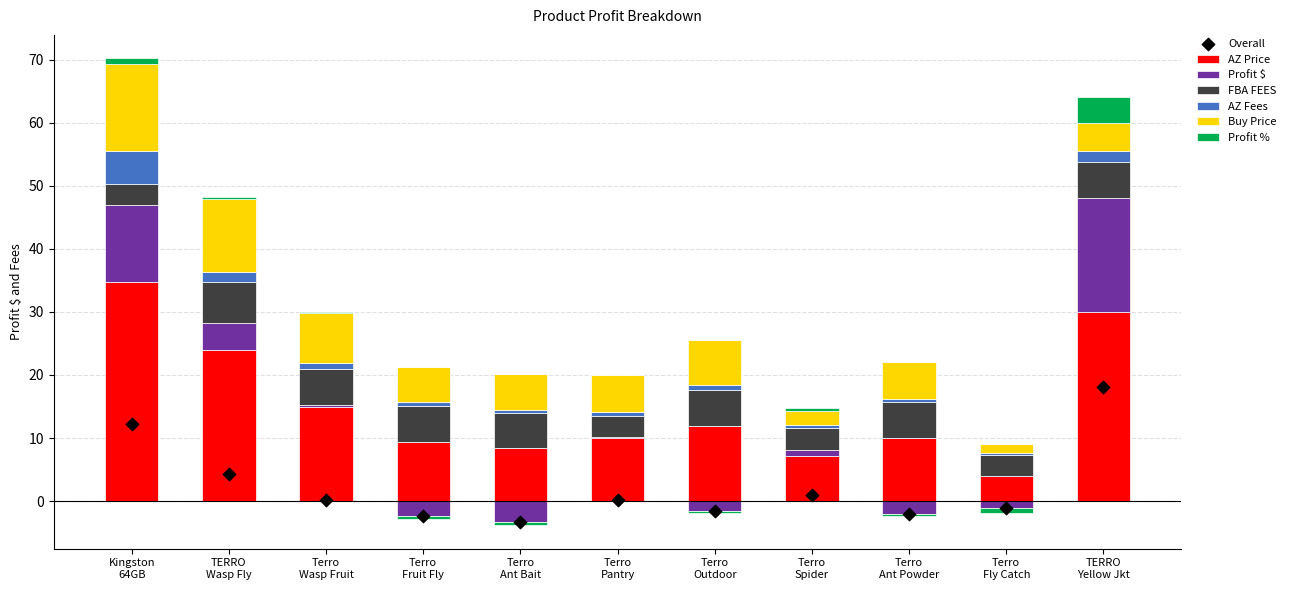

Which series has the widest spread of Y values?

AZ Price